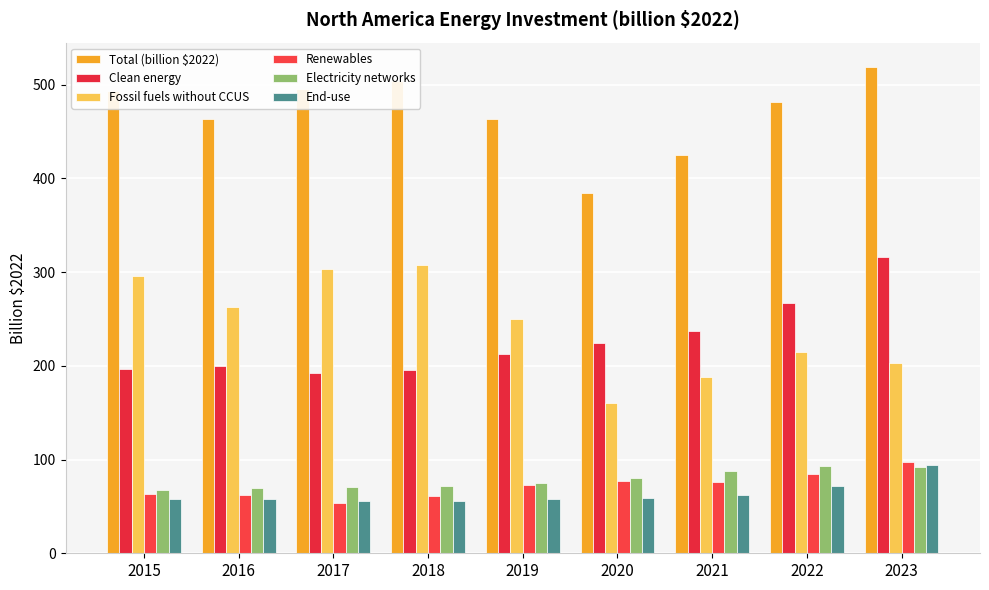

What is the difference between the maximum and minimum values in the Electricity networks series?

25.7